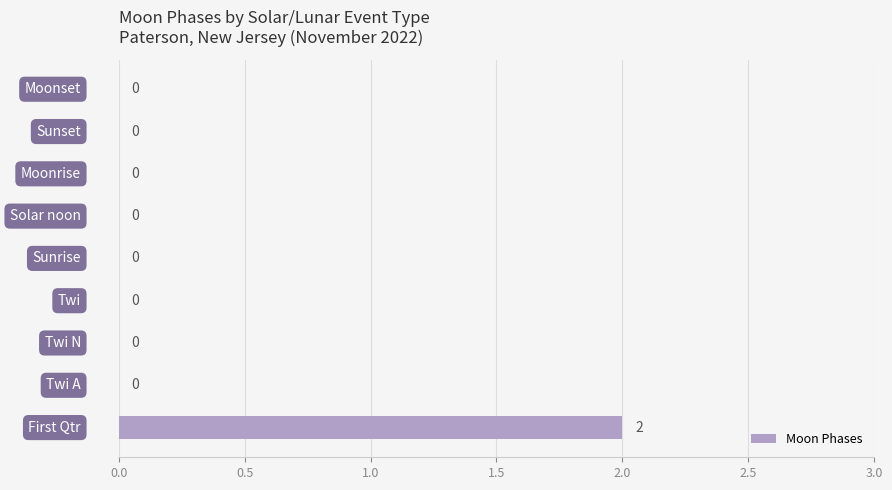

How many values are between 0 and 1?

8